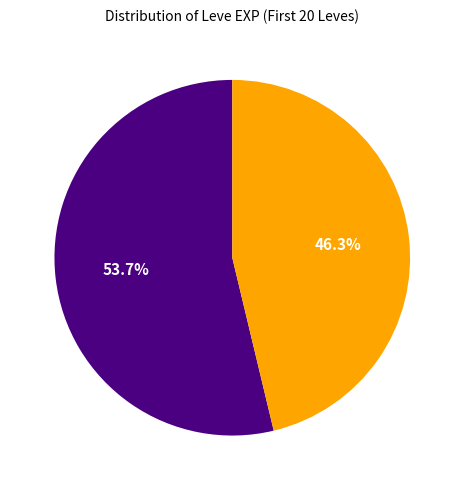

Does any single category account for the majority?

Yes